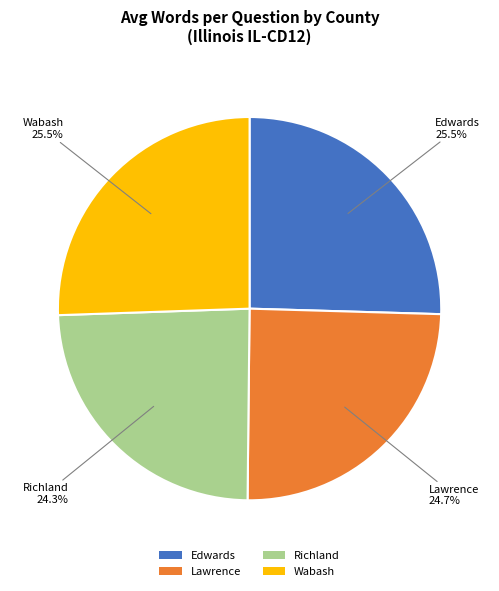

Which has a higher value, Lawrence or Wabash?

Wabash